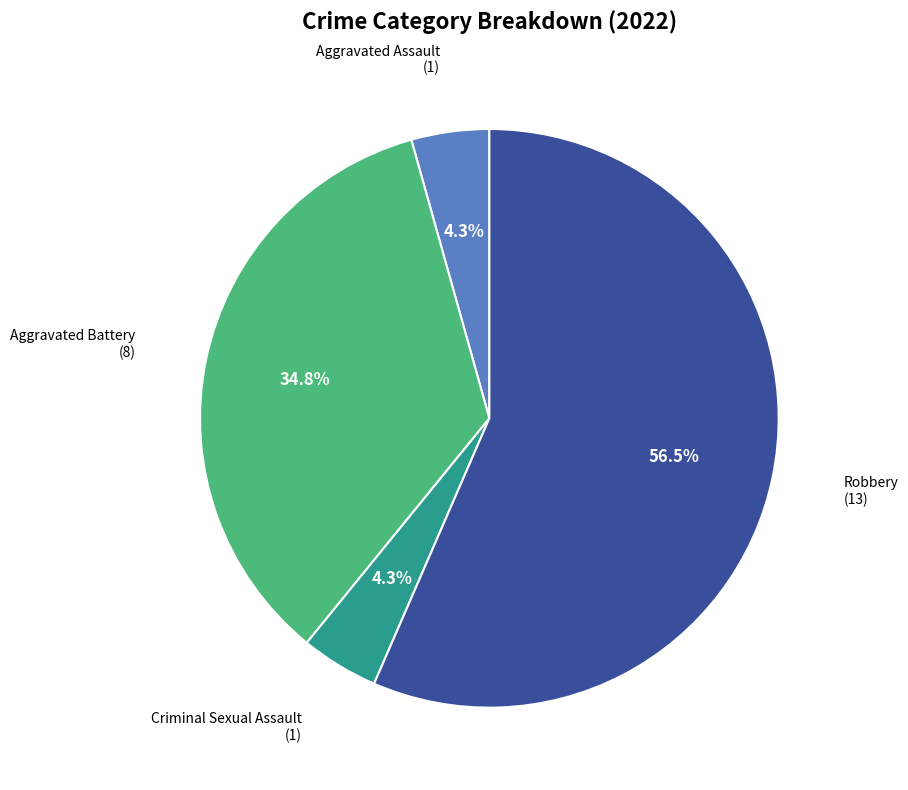

Does any single category account for the majority?

Yes